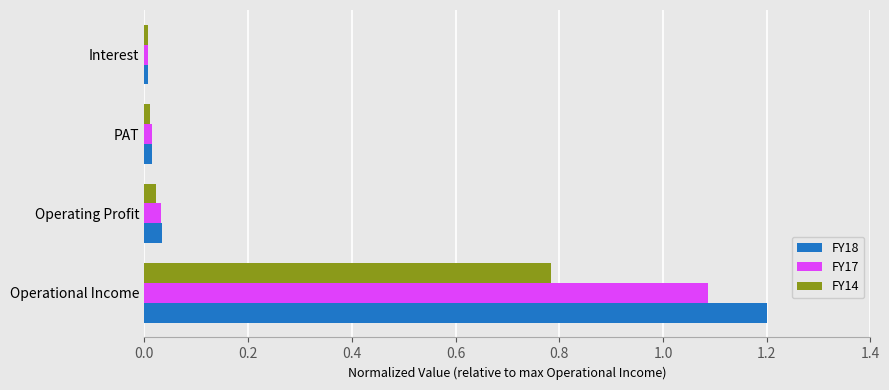

How many series are shown in this chart?

3